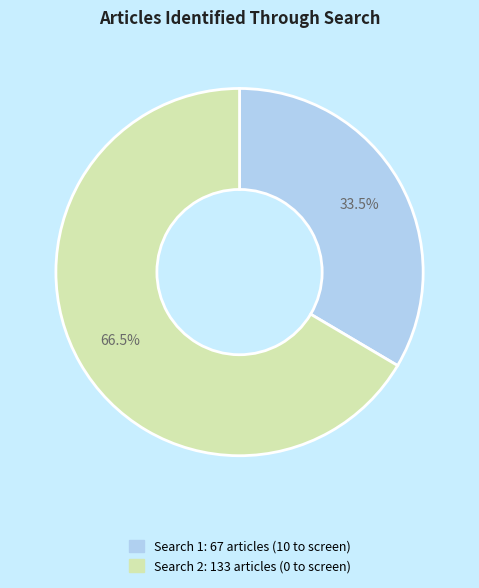

Is there any slice that represents more than half of the pie?

Yes